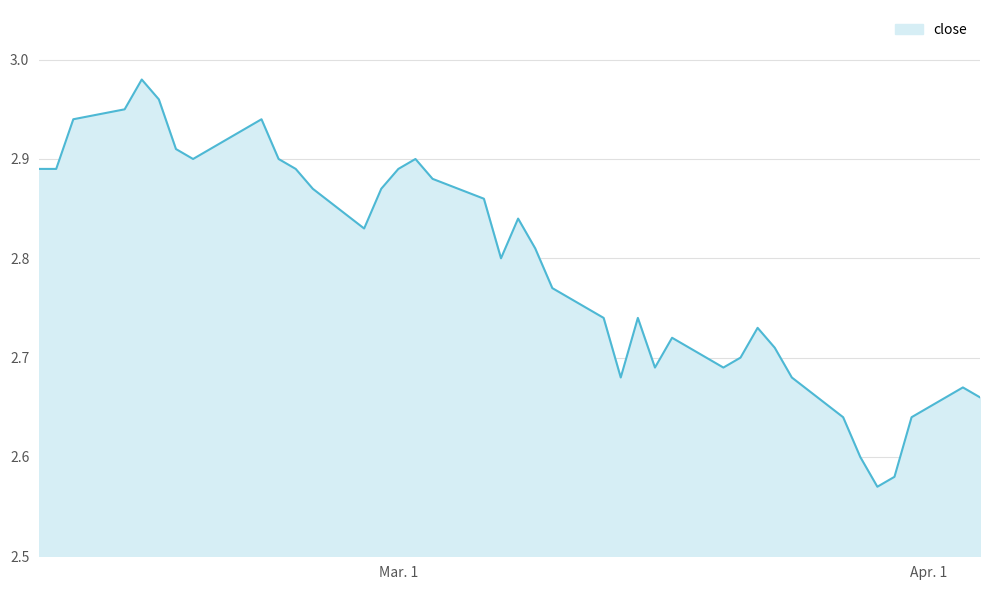

Count the number of data series in this chart.

1